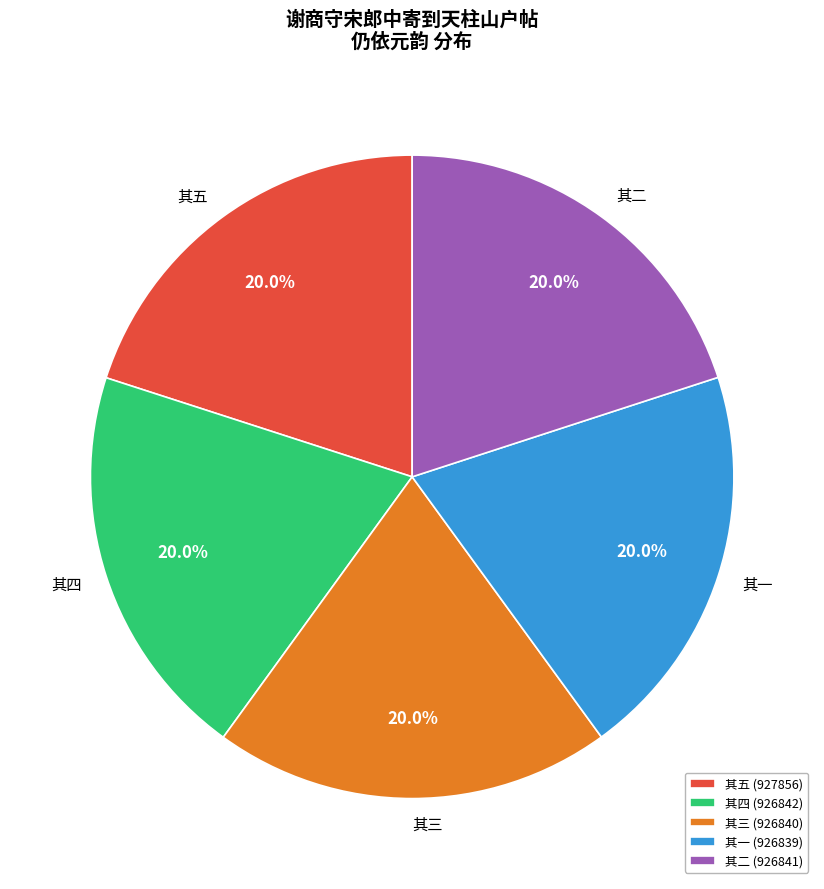

Approximately how many times larger is the value at 其三 (926840) compared to 其一 (926839)?

1.0